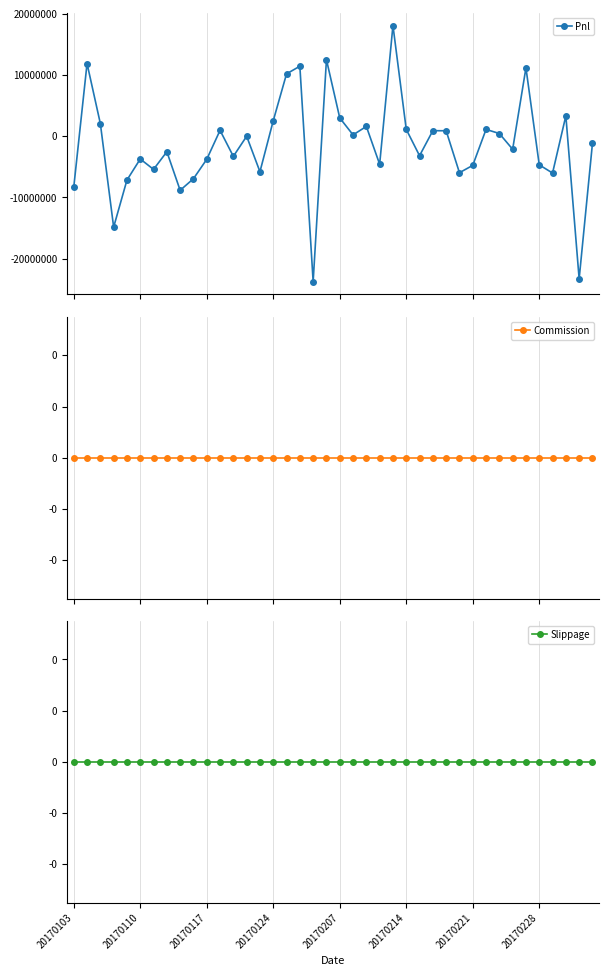

Which category has the highest value in the Slippage series?

20170103